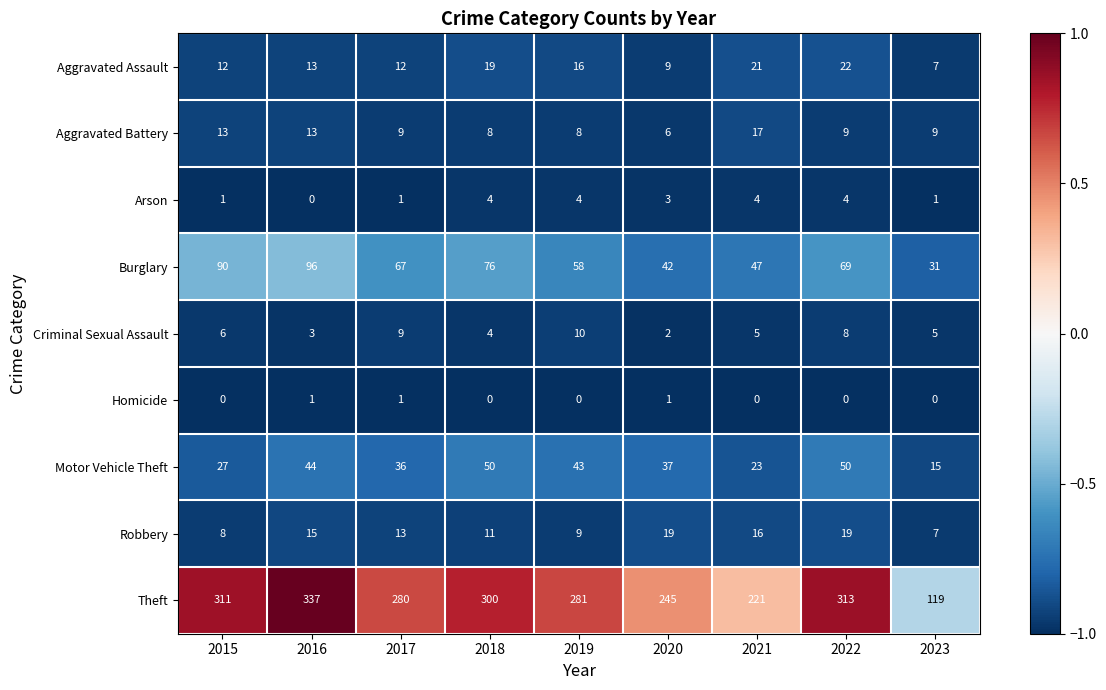

True or false: Criminal Sexual Assault has a value of 3 at 2016.

True